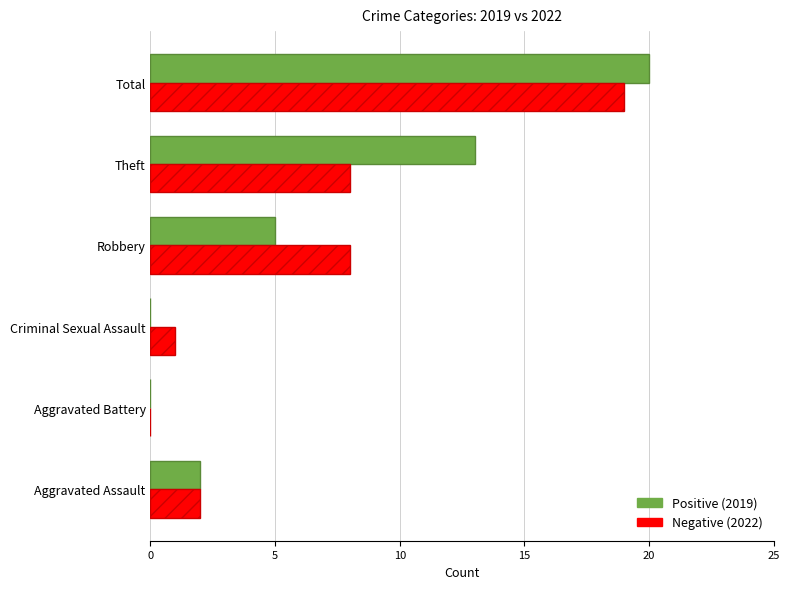

At which category is the sum across all series the highest?

Total